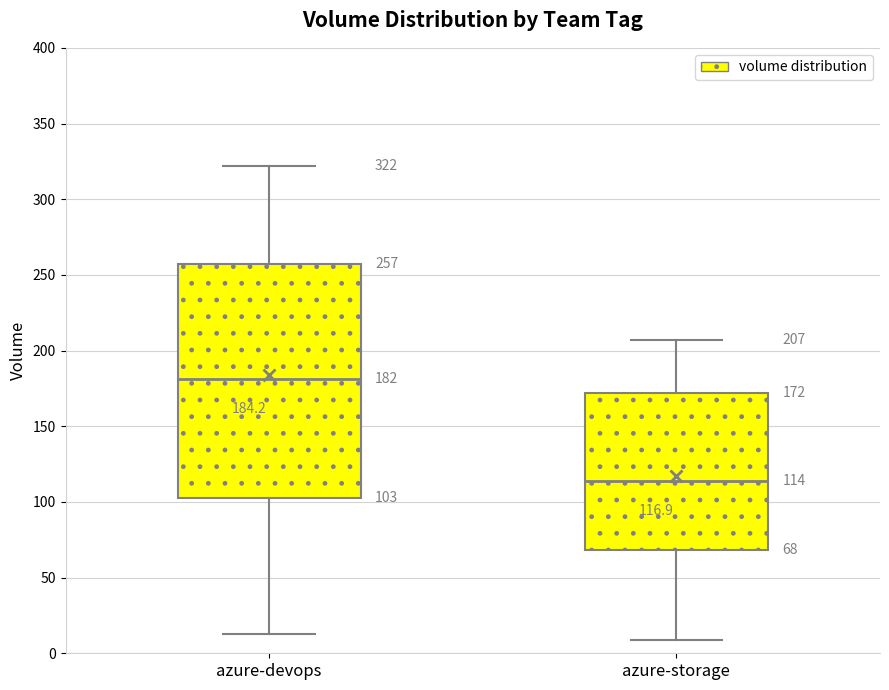

Which box is the tallest, from its lower edge to its upper edge?

azure-devops